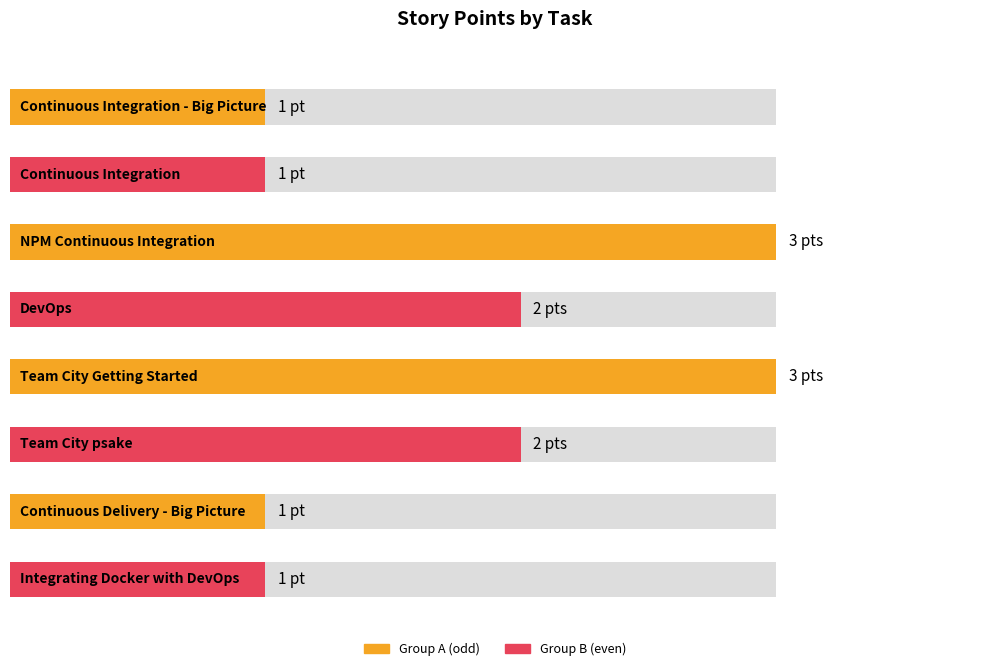

What position from the left is Team City Getting Started?

5